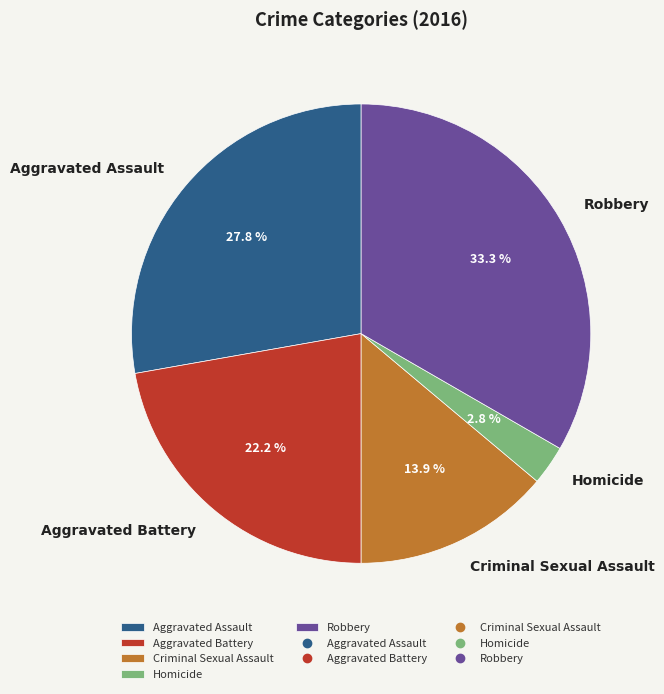

Which category has the biggest portion of the pie?

Robbery